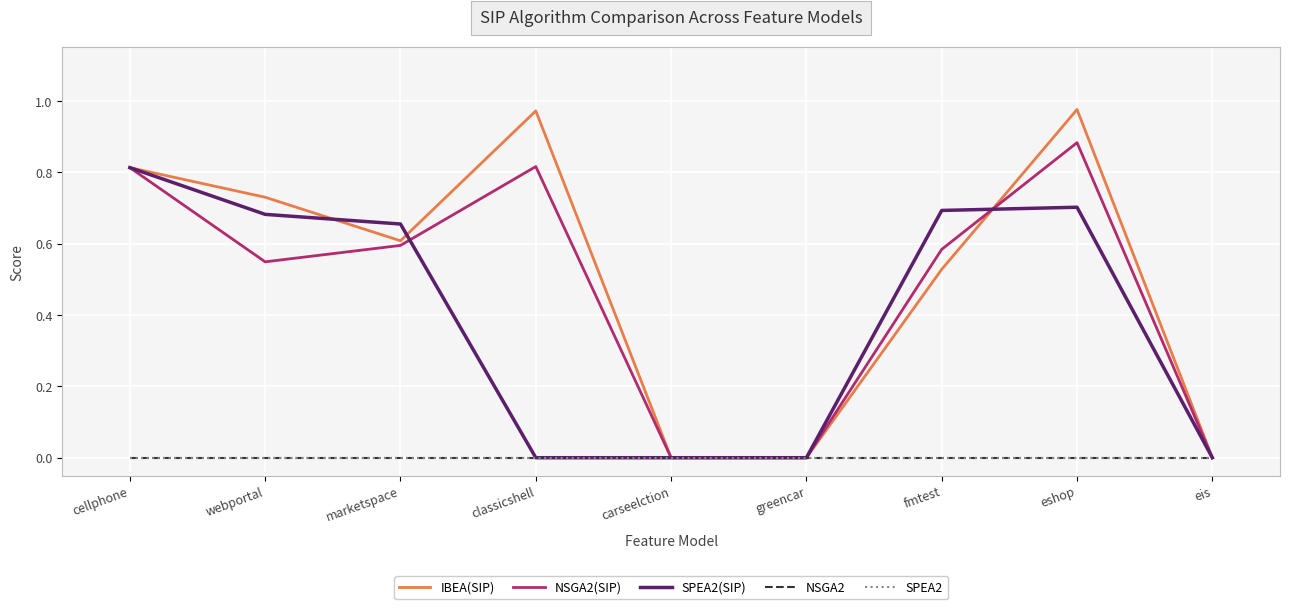

The IBEA(SIP) series shows 0.7 at webportal. True or false?

True